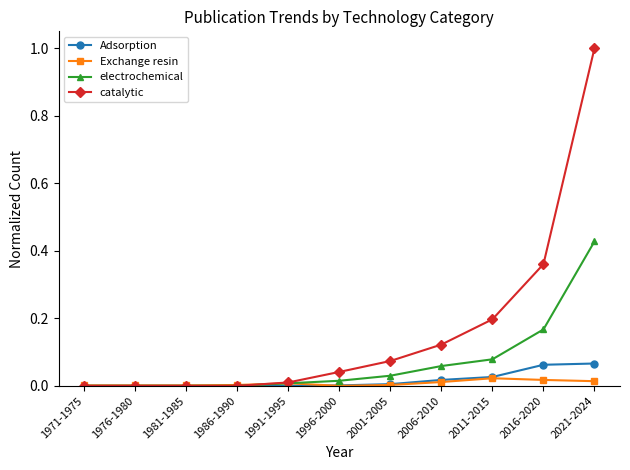

Rank the series by their maximum value, from lowest to highest.

Exchange resin, Adsorption, electrochemical, catalytic